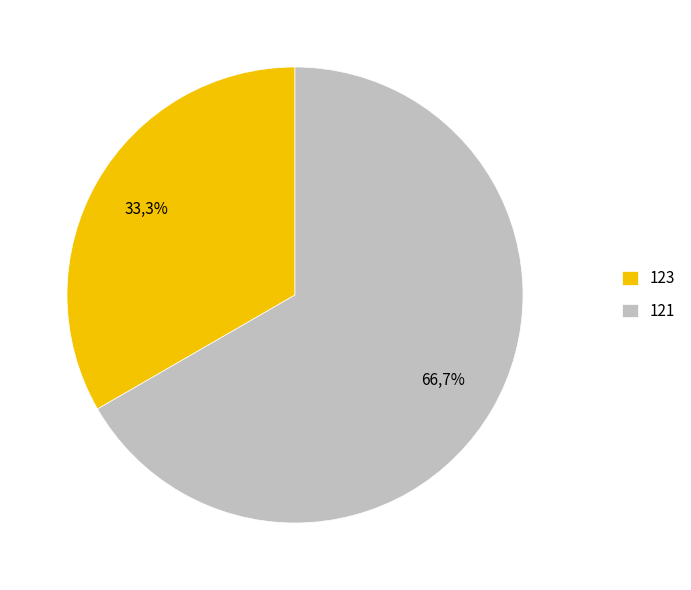

Rank the categories by value from highest to lowest.

121, 123